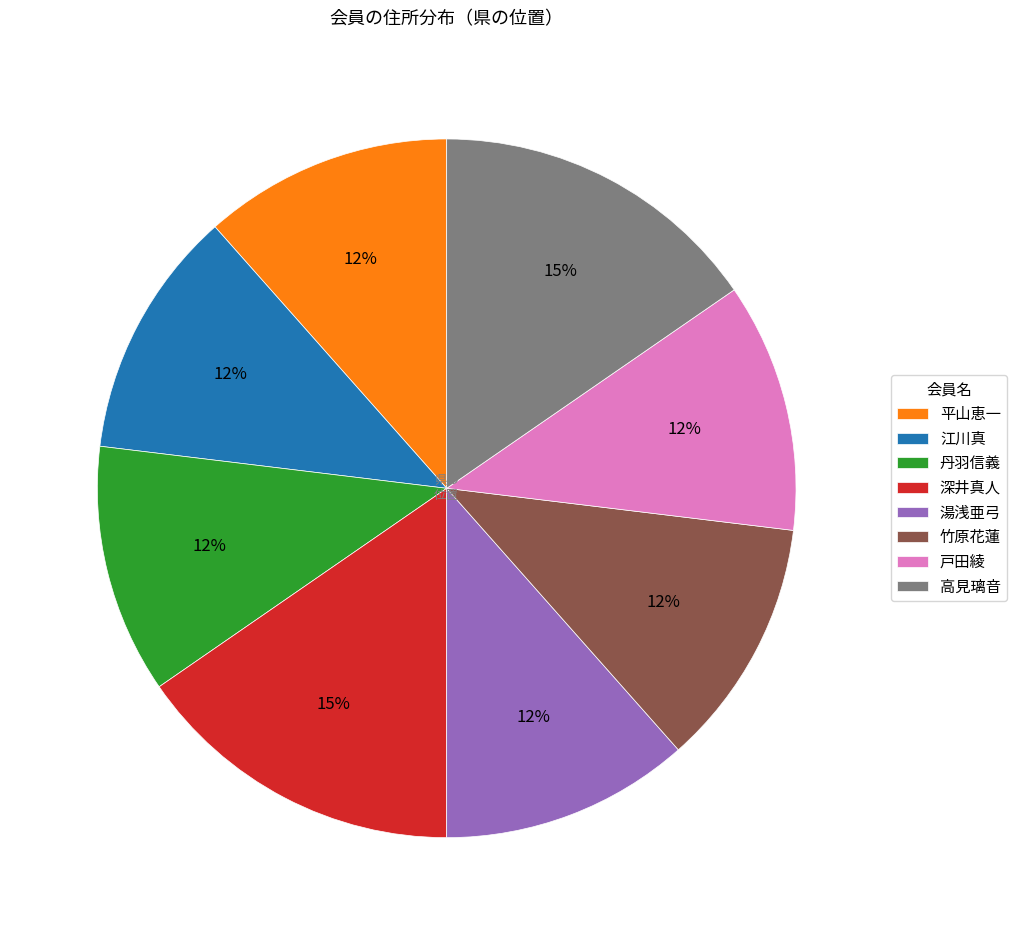

Is it true that 湯浅亜弓 is 12% of the pie?

True